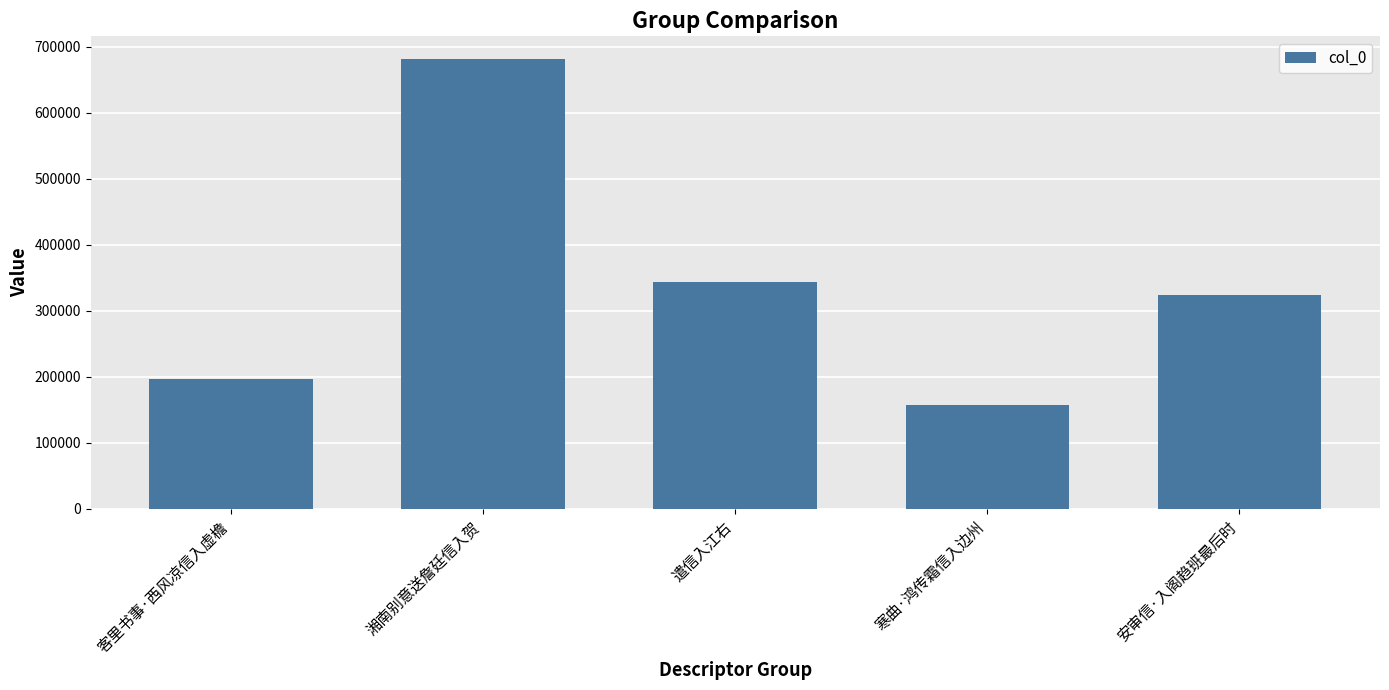

Reading left to right, transcribe all the data shown in this chart.

客里书事·西风凉信入虚檐=196454	湘南别意送詹廷信入贺=681783	遣信入江右=343117	寒曲·鸿传霜信入边州=156847	安审信·入阁趋班最后时=324381